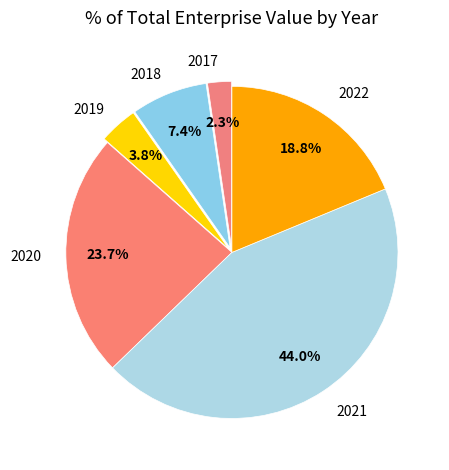

What is the ratio of the value at 2022 to the value at 2020?

0.8